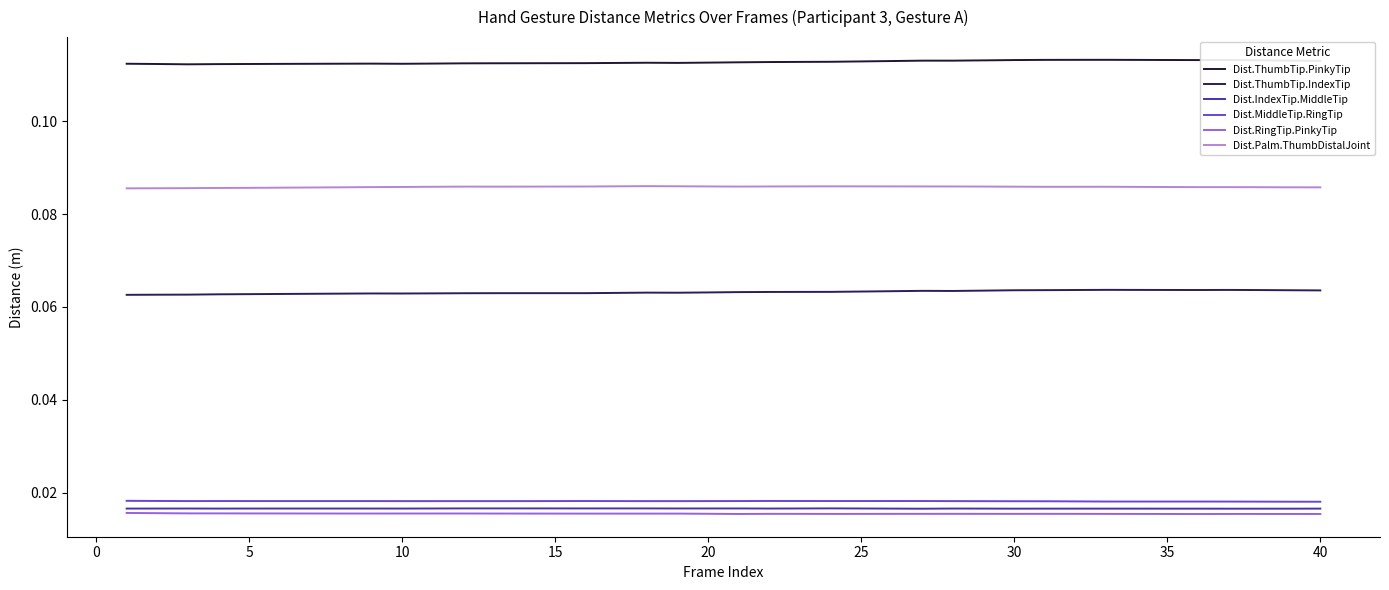

Which series has the largest total across all categories?

Dist.ThumbTip.PinkyTip